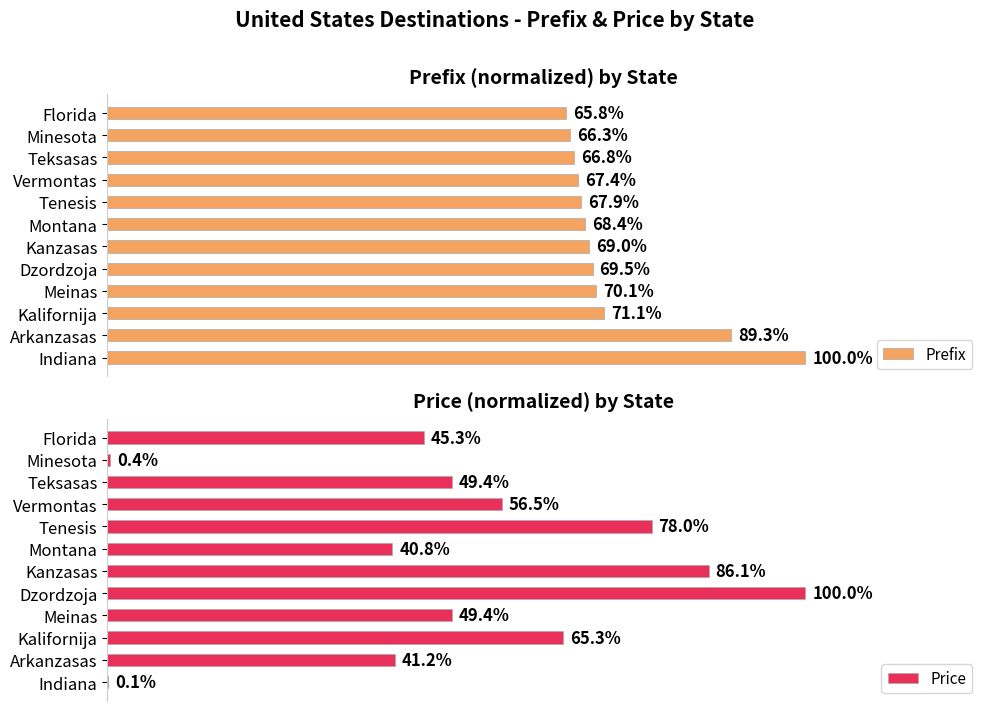

Reading left to right, extract all data points from this chart.

Prefix: 0.7	0.7	0.7	0.7	0.7	0.7	0.7	0.7	0.7	0.7	0.9	1.0
Price: 0.5	0.0	0.5	0.6	0.8	0.4	0.9	1.0	0.5	0.7	0.4	0.0